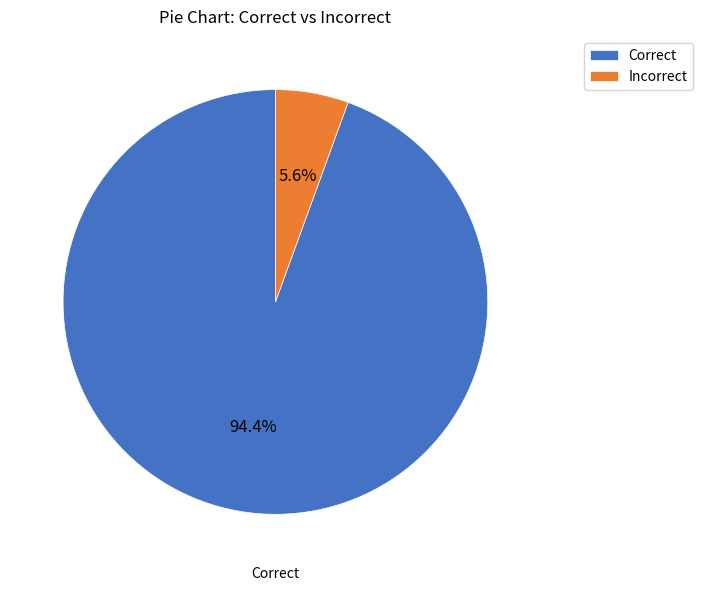

To the nearest percent, what percentage of the pie is Incorrect?

6%